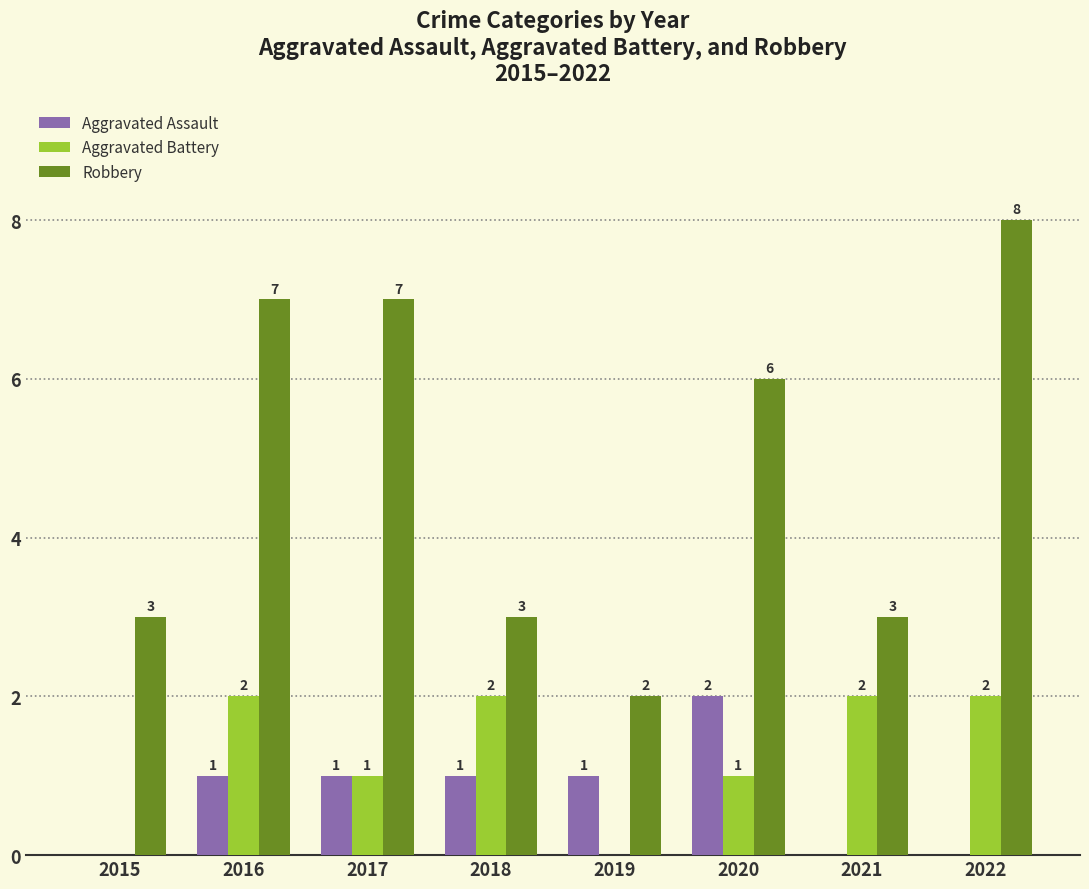

What is the maximum value for Aggravated Assault?

2